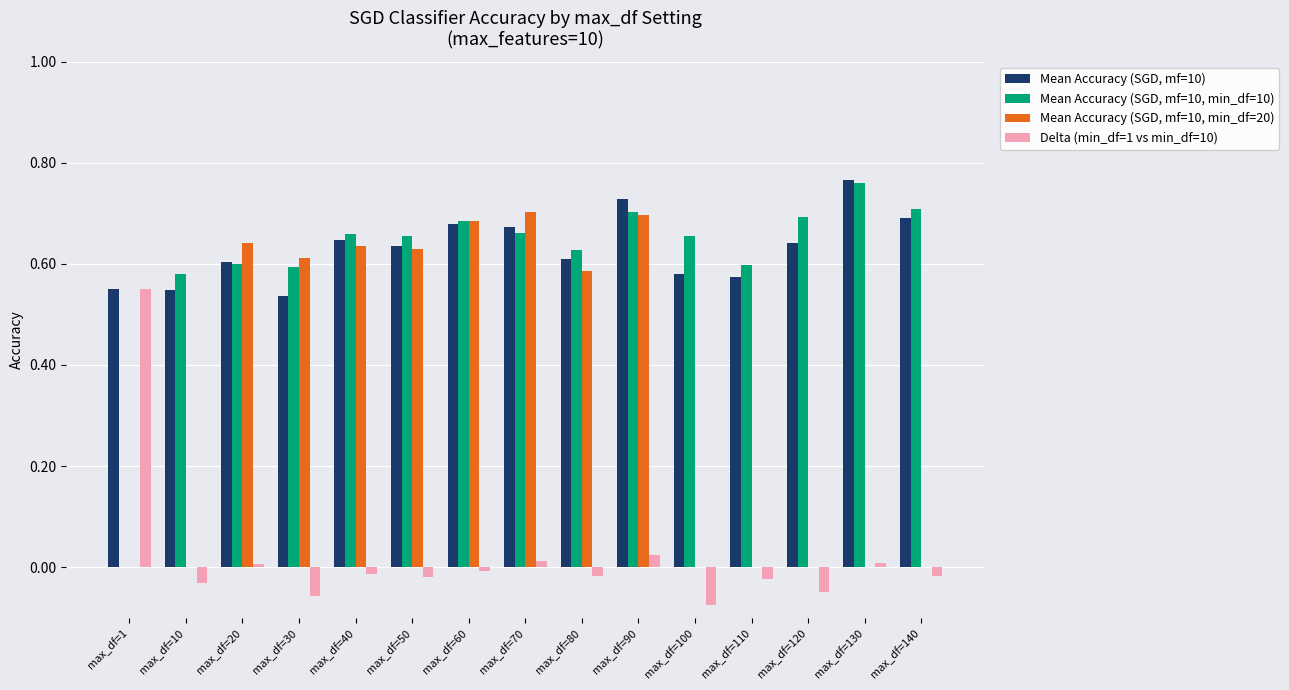

Which series has the largest total across all categories?

Mean Accuracy (SGD, mf=10)